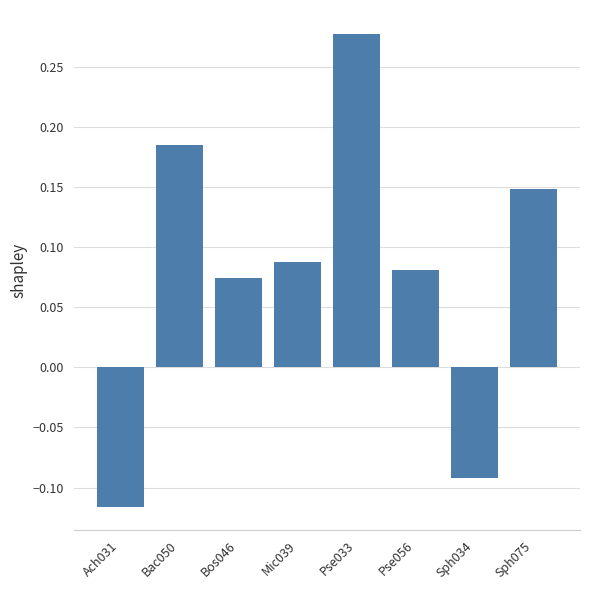

Where does the data first go above 0?

Bac050